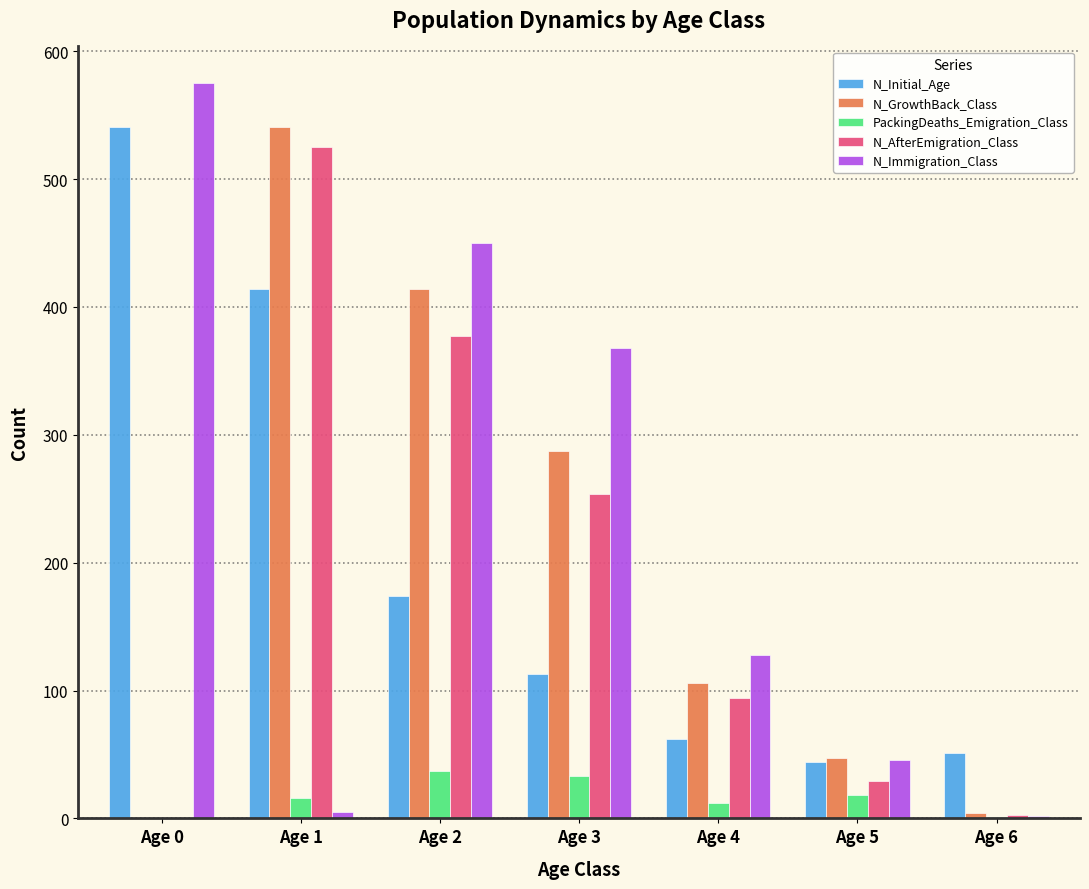

Is the value of PackingDeaths_Emigration_Class at Age 1 greater than the value of N_Immigration_Class at Age 3?

No